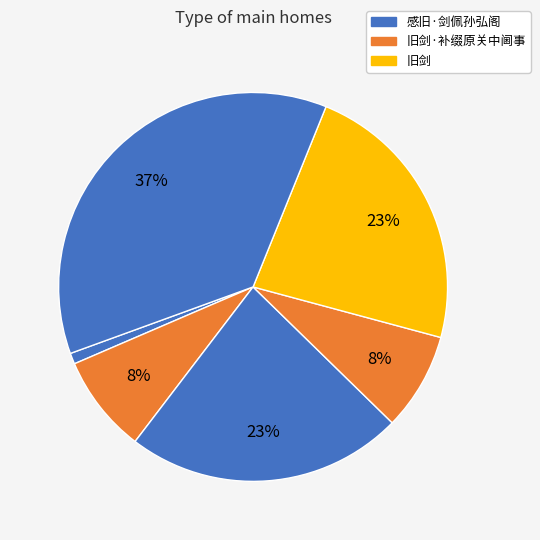

How many slices are in this pie chart?

6